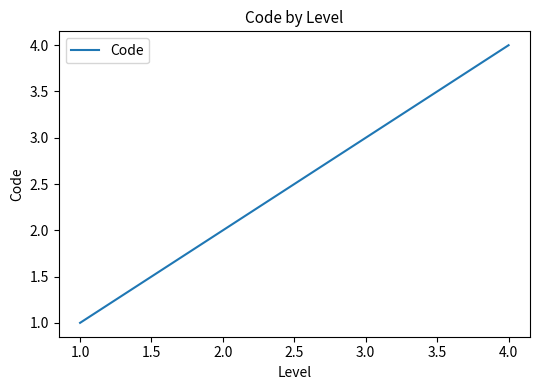

True or false: the data has more than 2 interior local peaks.

False